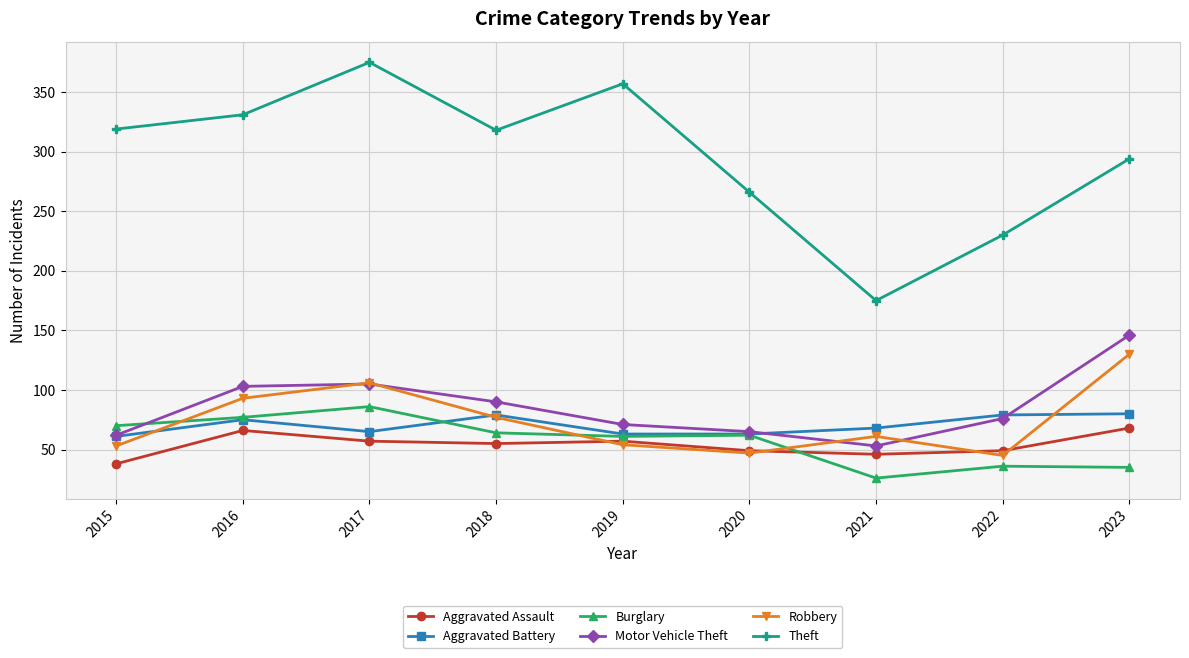

Is the value of Burglary at 2023 greater than the value of Robbery at 2015?

No